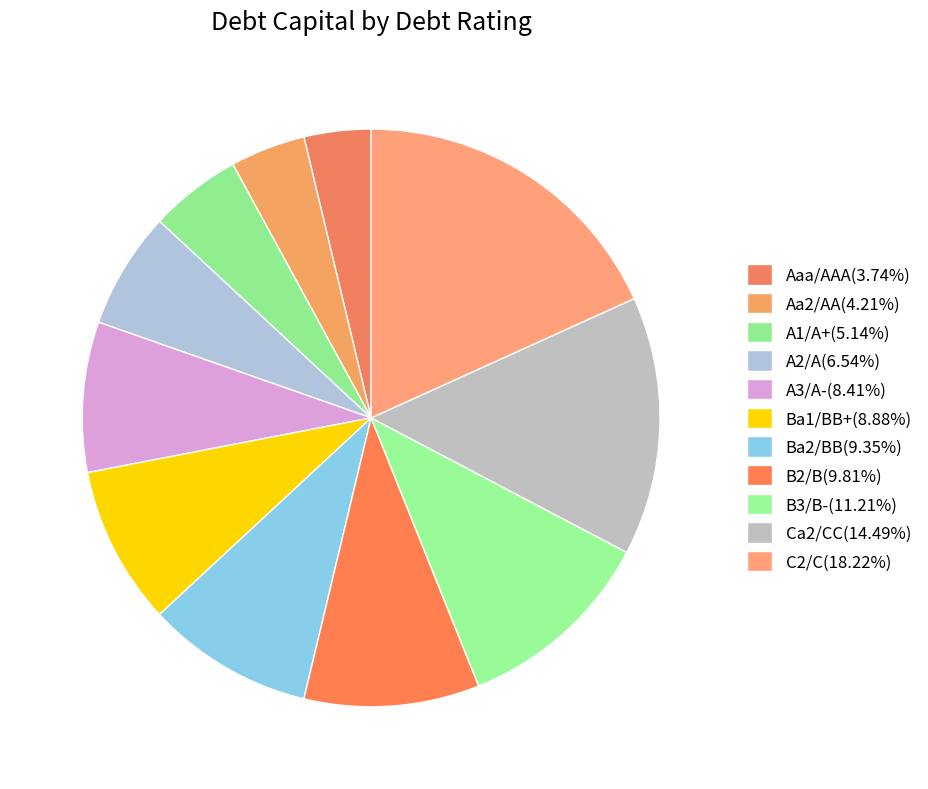

Is B3/B- the majority of the pie?

No